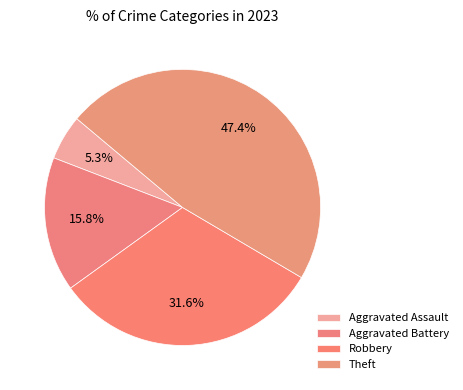

How many slices are in this pie chart?

4